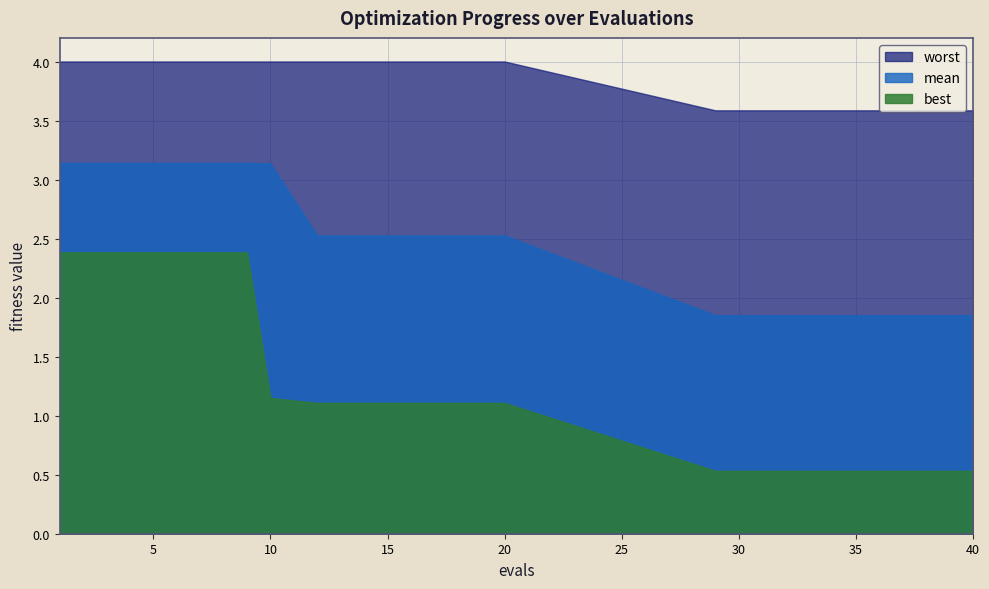

At which label does best reach its minimum?

29